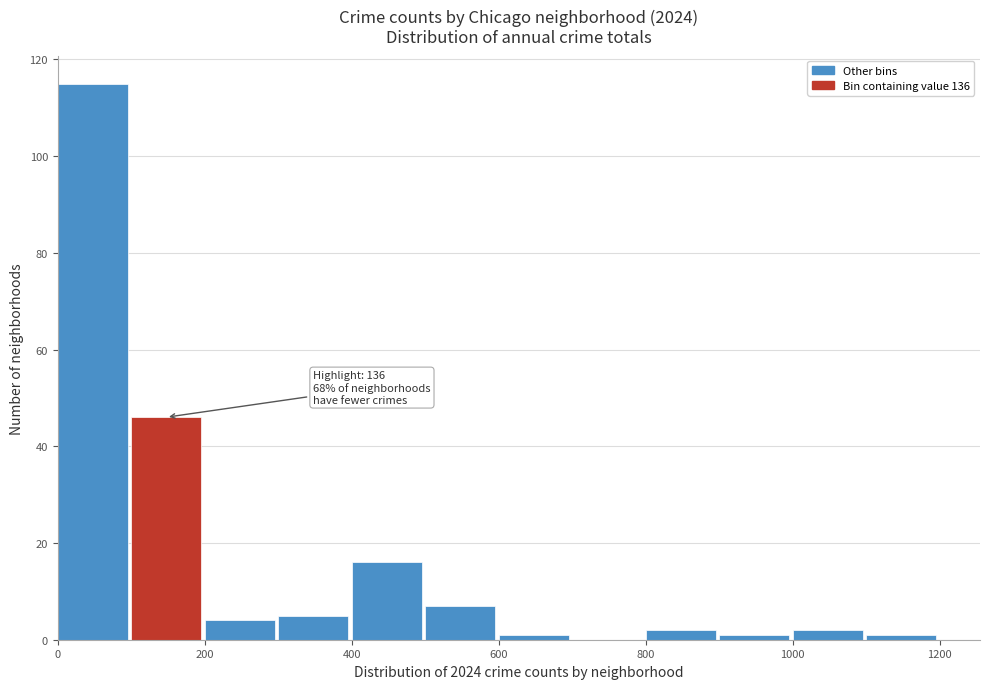

Over which range of the x-axis is the bar tallest?

0 to 100